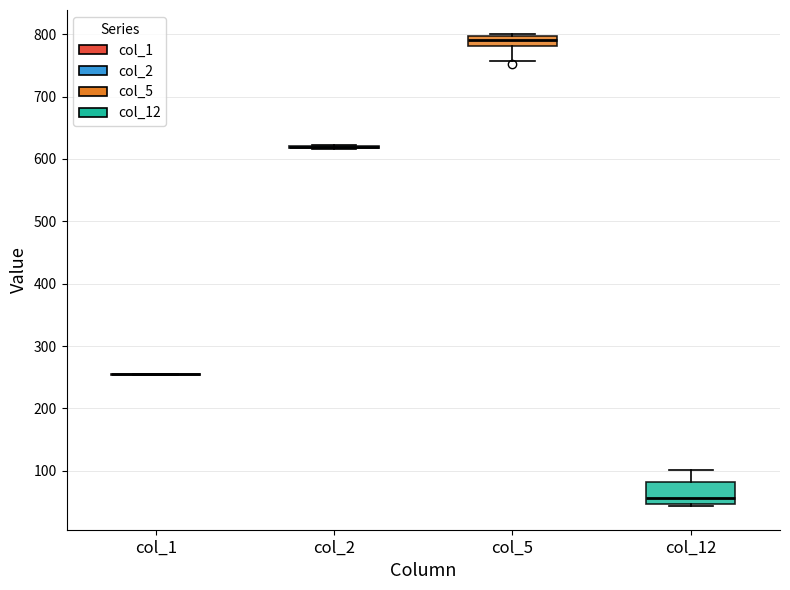

Comparing the boxes themselves (not the whiskers), which one is the tallest?

col_12